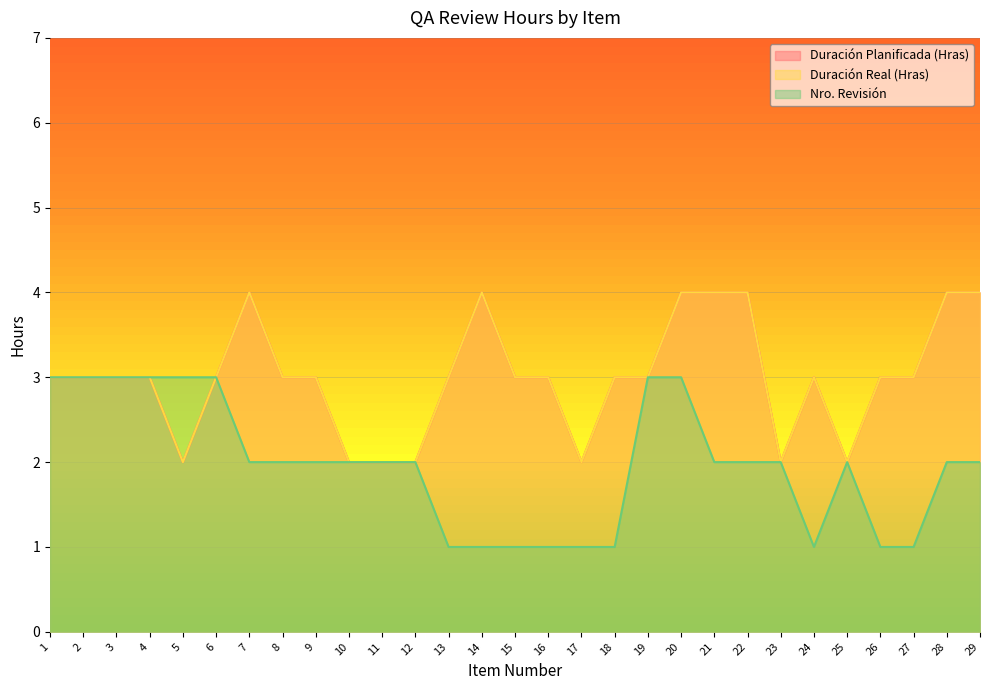

Is it true that Duración Real (Hras) equals 5 at 19?

False